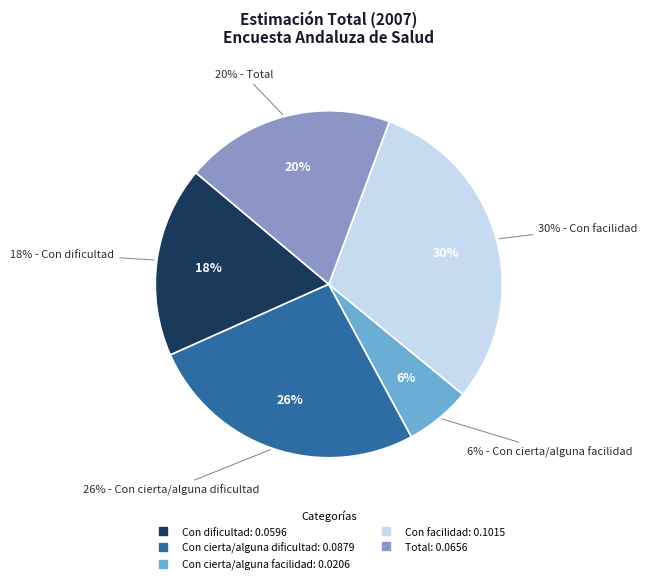

To the nearest percent, what is the difference between the Total and Con cierta/alguna facilidad slice percentages?

13%